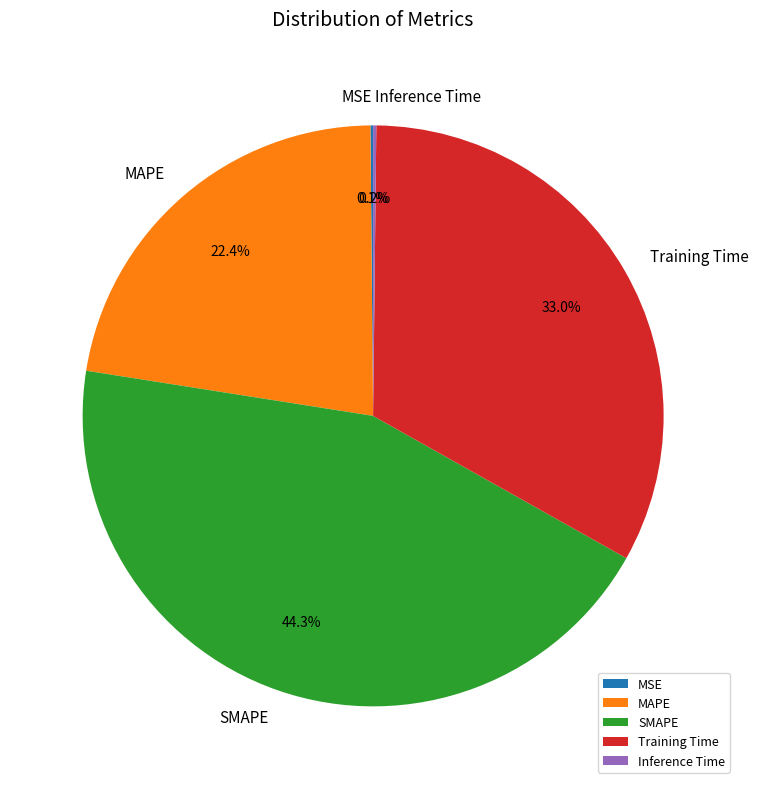

Which slice is the largest?

SMAPE